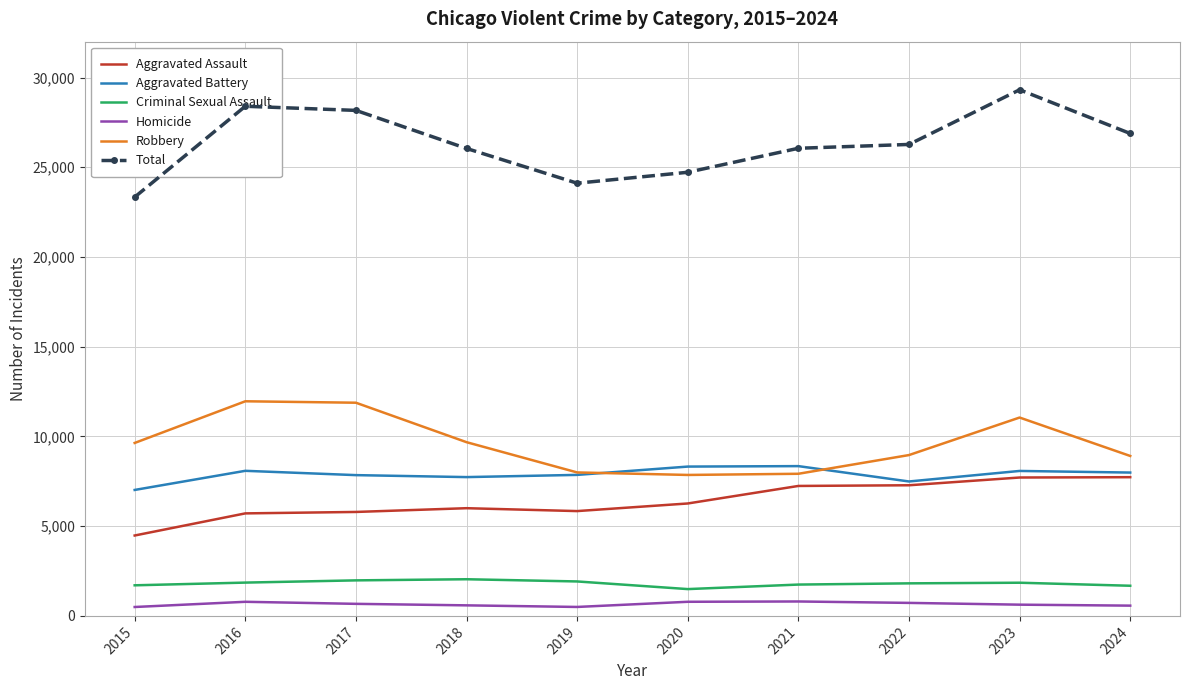

Is the value of Criminal Sexual Assault at 2016 greater than the value of Total at 2023?

No